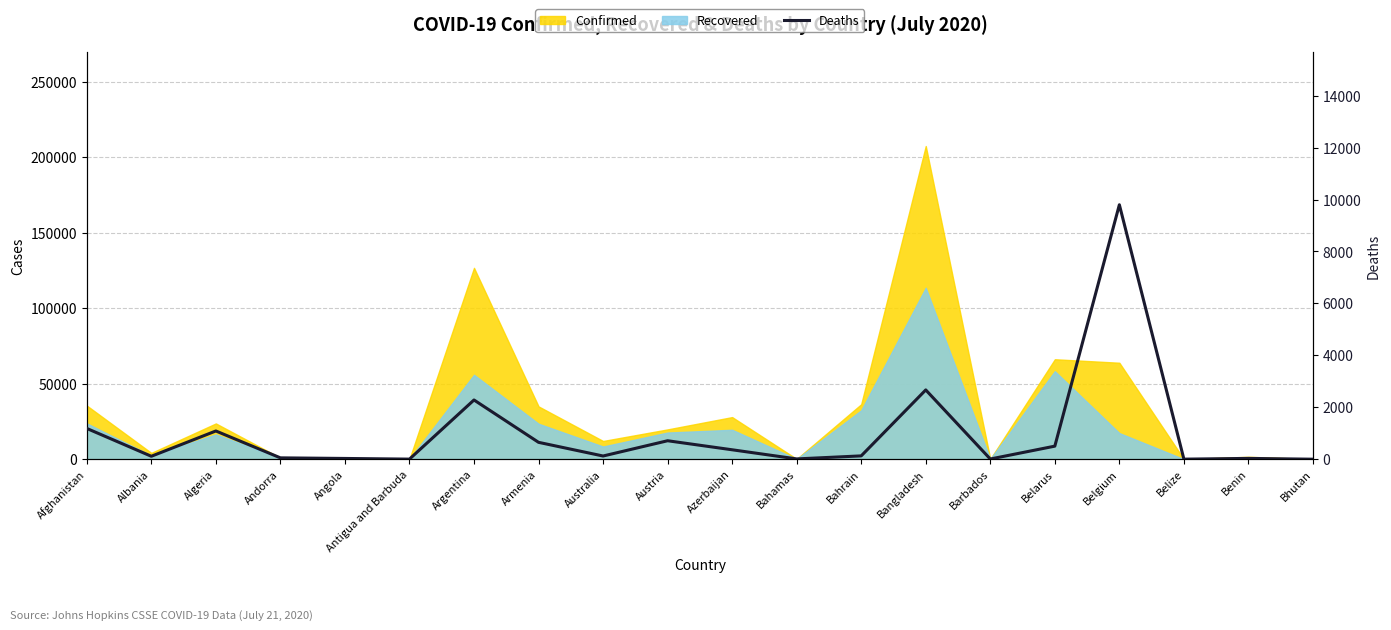

What position from the left is Algeria?

3